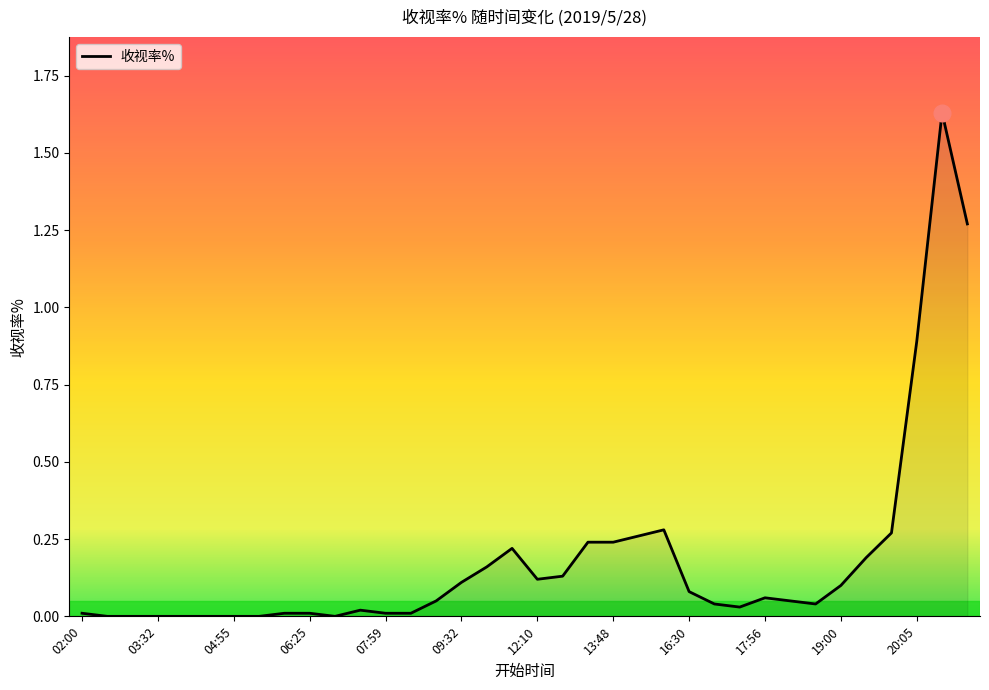

Reading left to right, list all the values displayed in this chart.

0.0	0.0	0.0	0.0	0.0	0.0	0.0	0.0	0.0	0.0	0.0	0.0	0.0	0.0	0.1	0.1	0.2	0.2	0.1	0.1	0.2	0.2	0.3	0.3	0.1	0.0	0.0	0.1	0.1	0.0	0.1	0.2	0.3	0.9	1.6	1.3